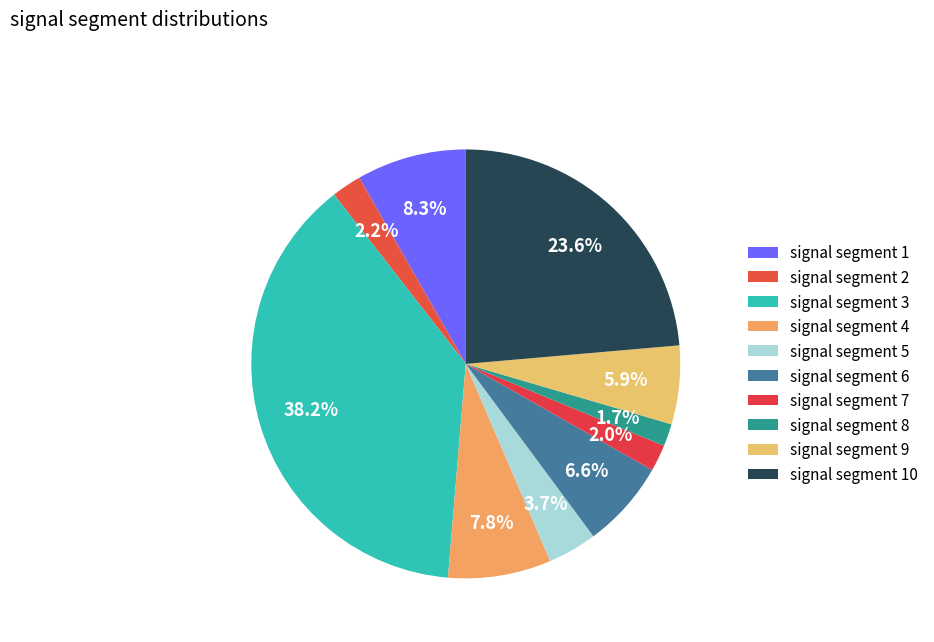

To the nearest percent, what percentage of the pie is signal segment 2?

2%